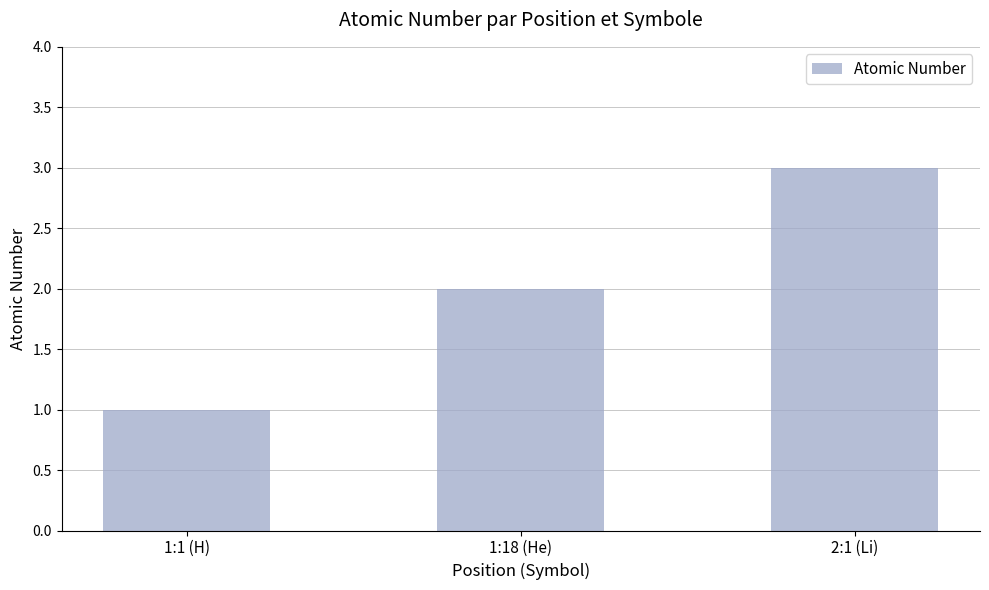

Reading left to right, what are all the values shown in this chart?

1	2	3